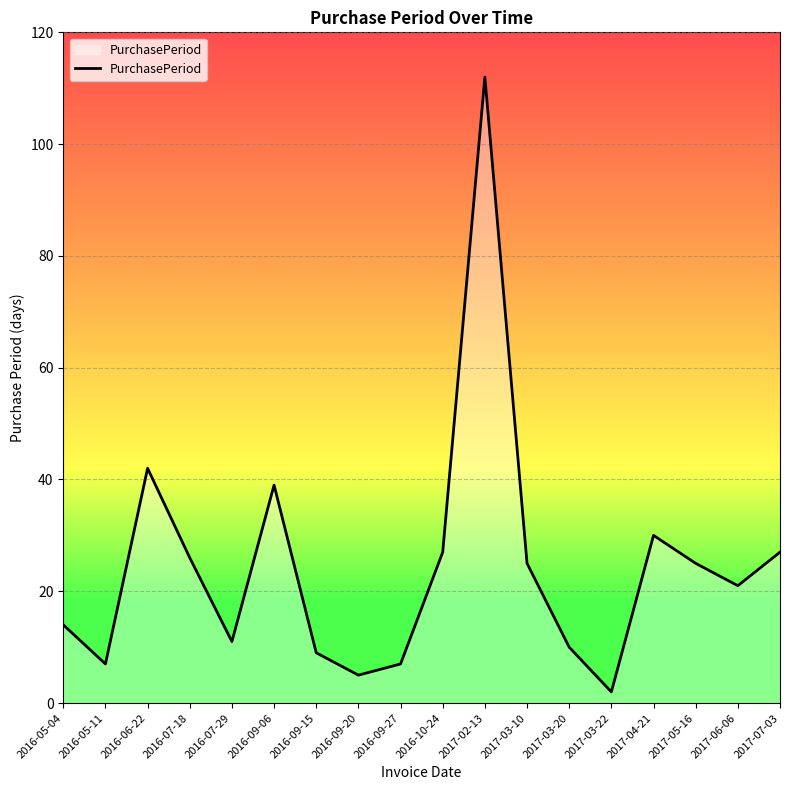

True or false: there are more than 1 points higher than both neighbors.

True